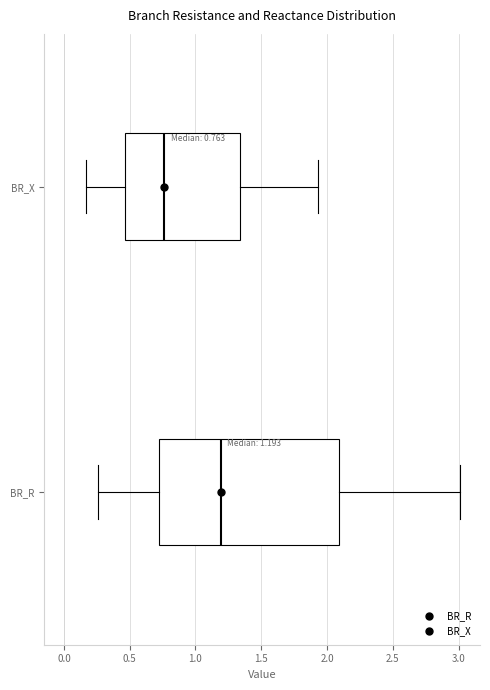

Which box's median line is the furthest to the right?

BR_R